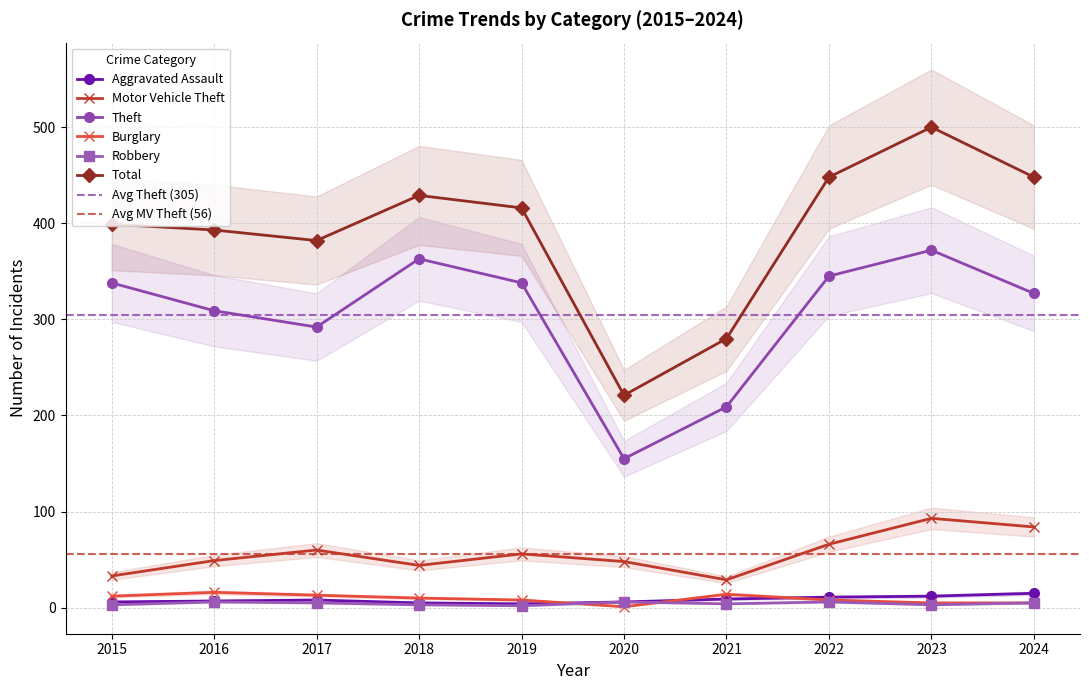

What is the smallest value displayed?

1